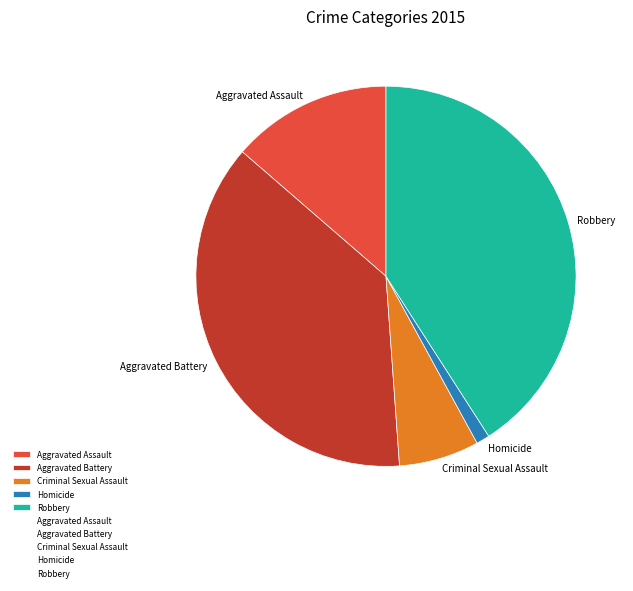

Is there a majority slice in this chart?

No